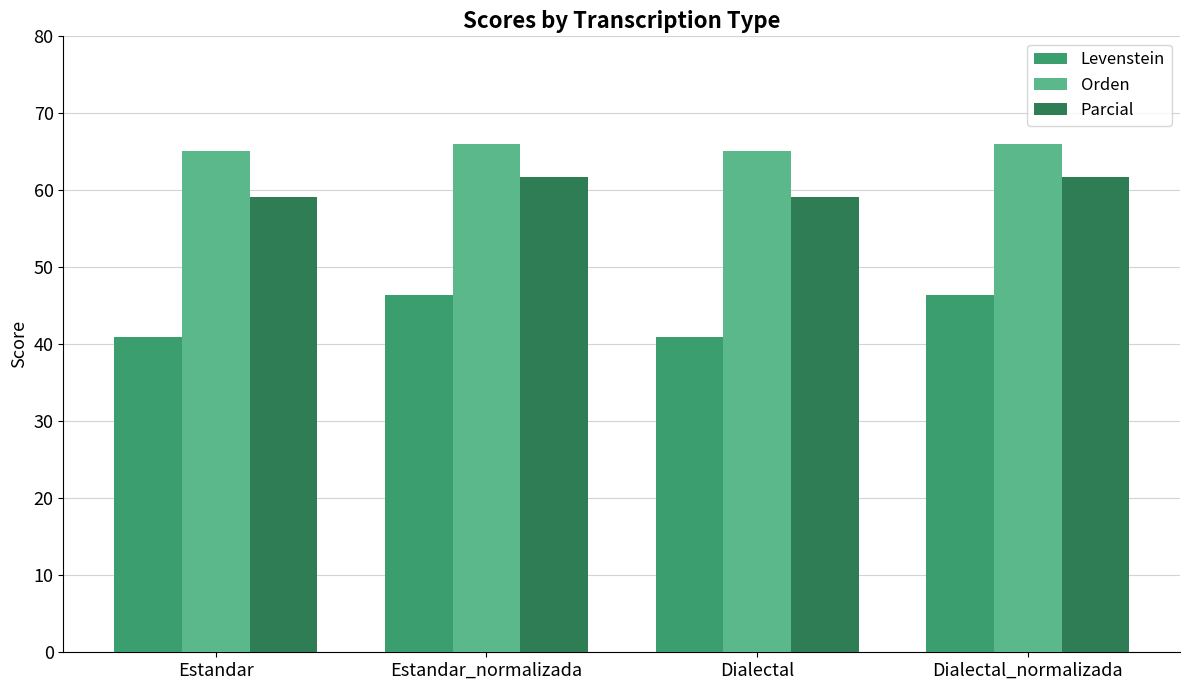

Reading right to left, what are all the values shown in this chart?

Levenstein: 46.4	41.0	46.4	41.0
Orden: 66.0	65.2	66.0	65.2
Parcial: 61.7	59.1	61.7	59.1